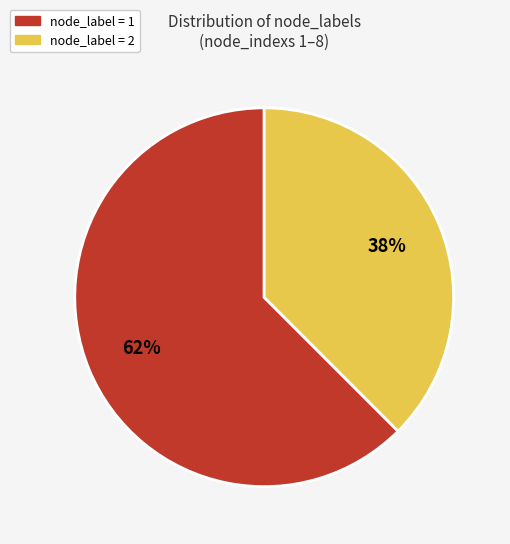

Count the number of slices in the pie.

2